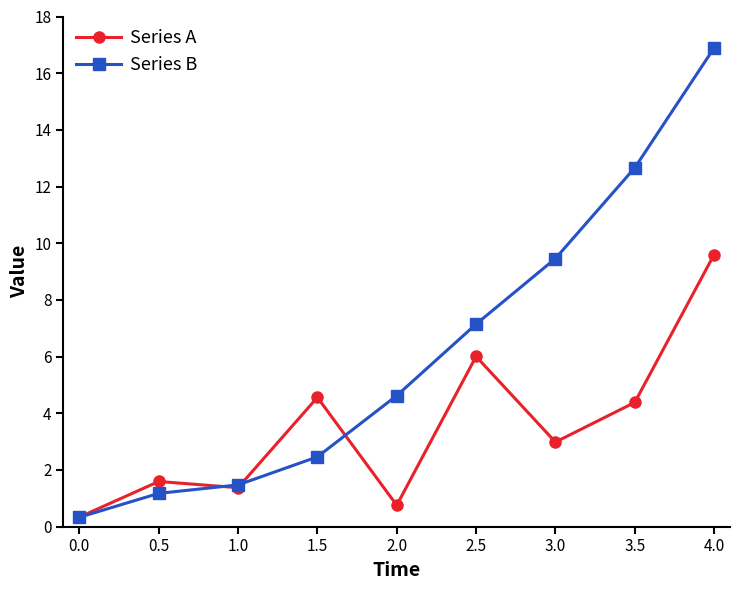

Where is Series A nearest to the value 4?

3.5